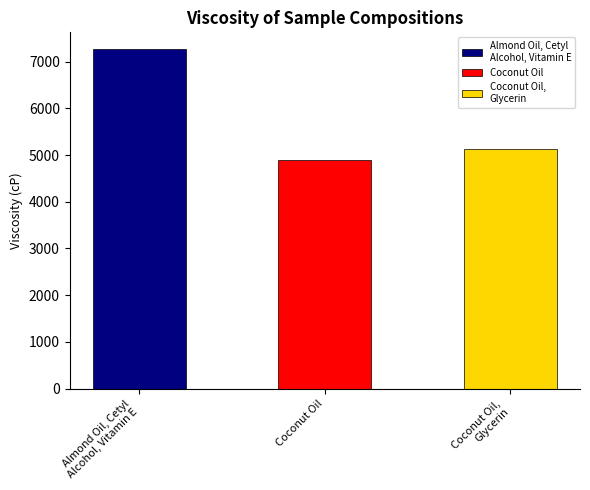

What is the average value?

5761.7